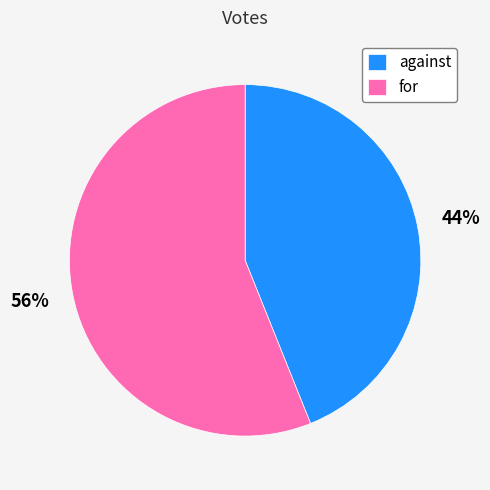

To the nearest percent, what is the average slice percentage?

50%